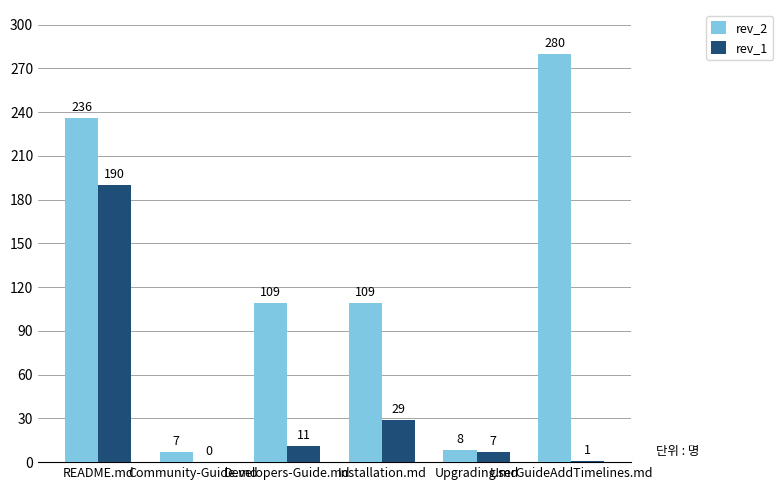

What is the spread (max minus min) of values at Developers-Guide.md?

98